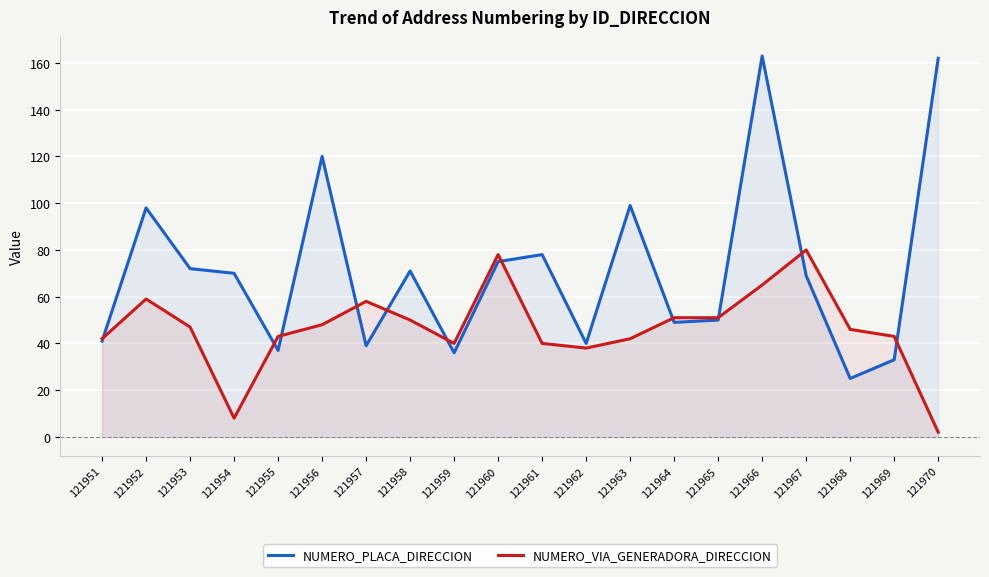

What is the difference between the maximum and minimum values in the NUMERO_PLACA_DIRECCION series?

138